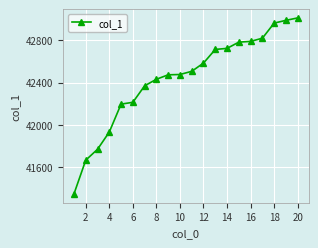

What is the value of the 15th point from the left?

42782